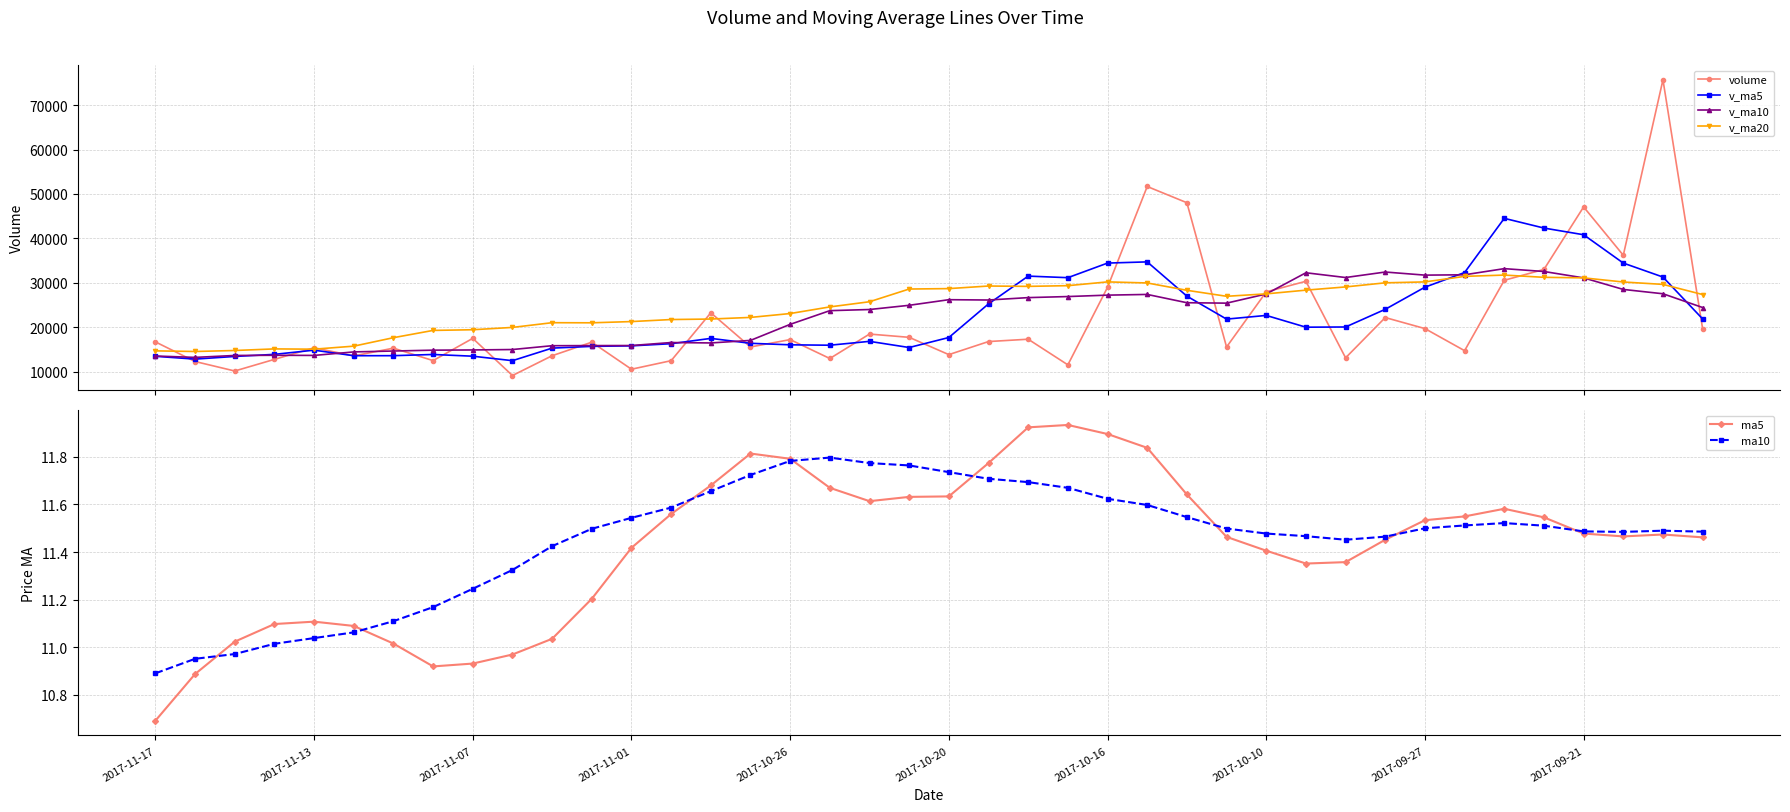

What is the value of the v_ma10 point at the 14th from the left?

16578.6